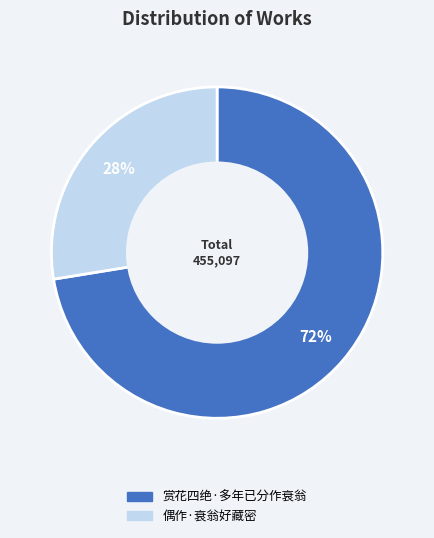

How many segments does this pie chart have?

2